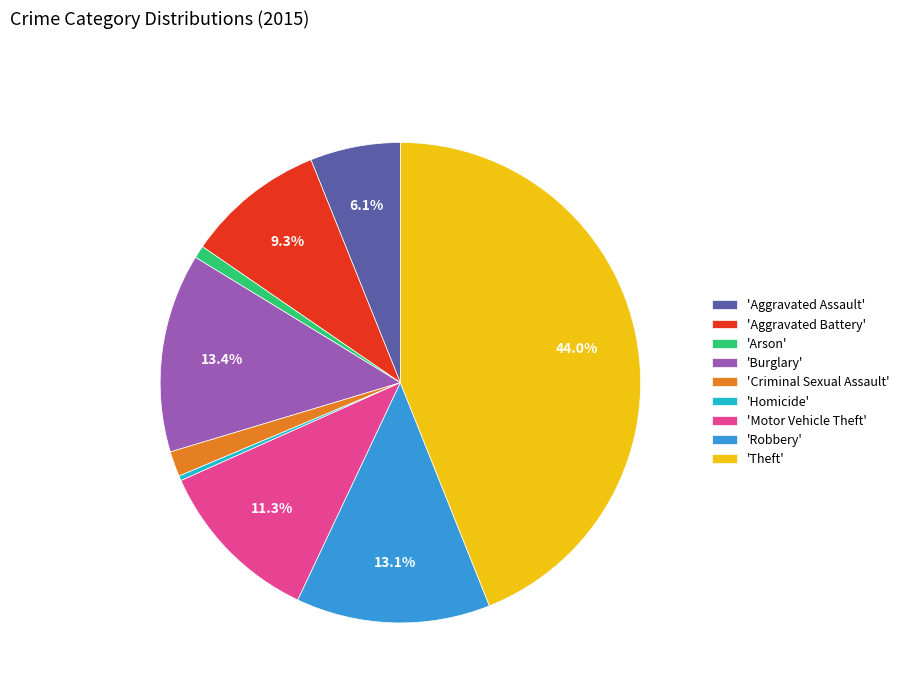

Between 'Motor Vehicle Theft' and 'Homicide', which is larger?

'Motor Vehicle Theft'